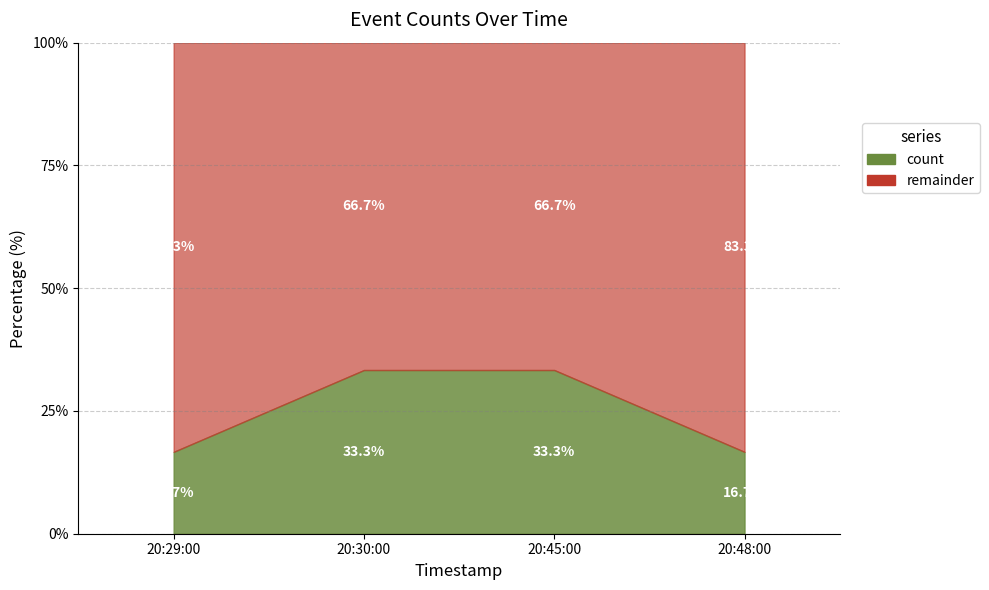

How many lines are shown in the chart?

1